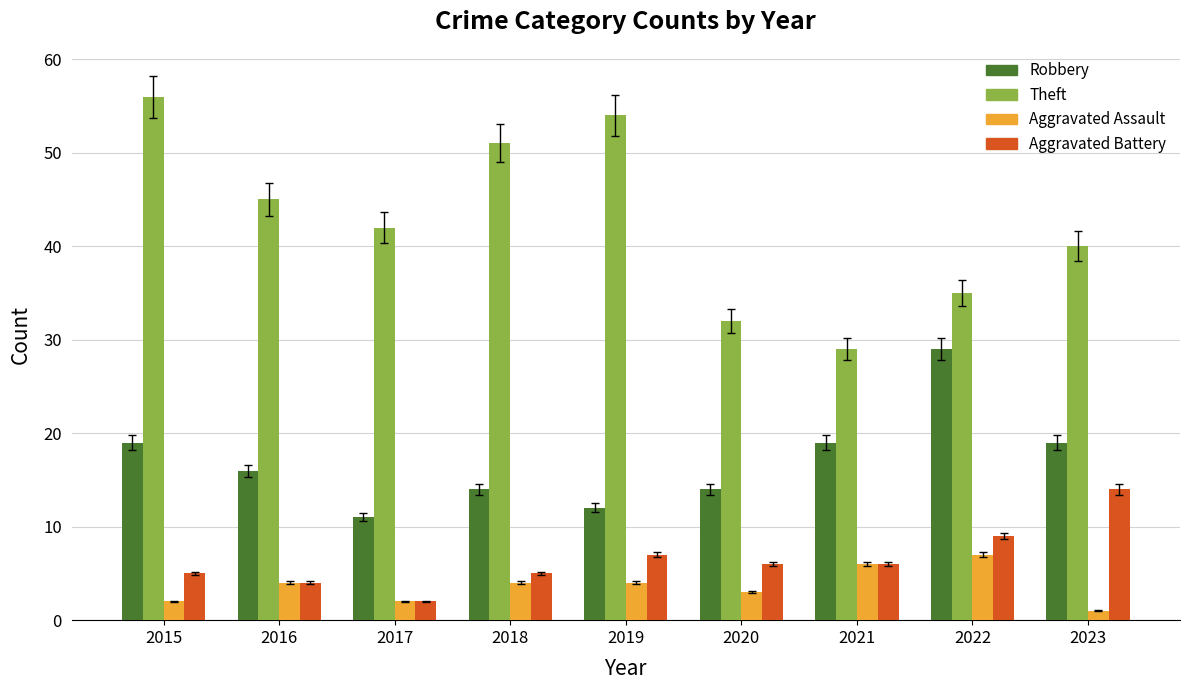

Reading left to right, list all the values displayed in this chart.

Robbery: 19	16	11	14	12	14	19	29	19
Theft: 56	45	42	51	54	32	29	35	40
Aggravated Assault: 2	4	2	4	4	3	6	7	1
Aggravated Battery: 5	4	2	5	7	6	6	9	14